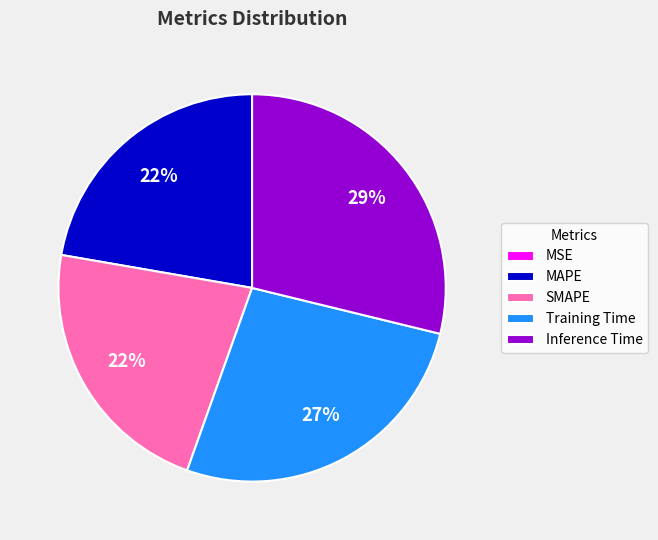

To the nearest percent, what is the average slice percentage?

20%